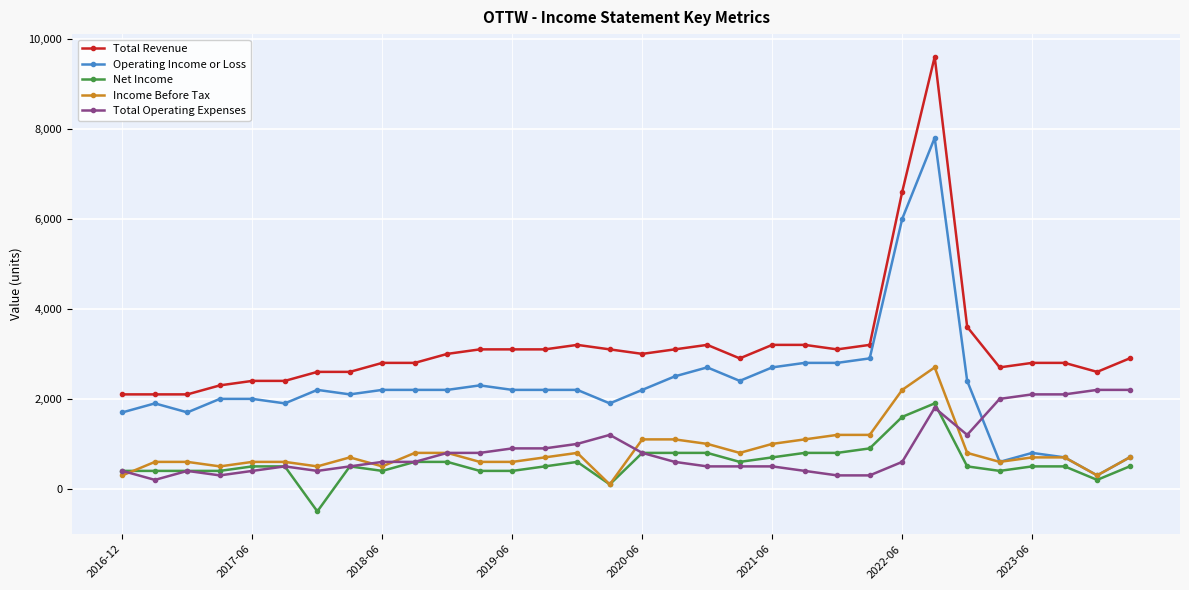

What is the maximum value shown in the chart?

9600